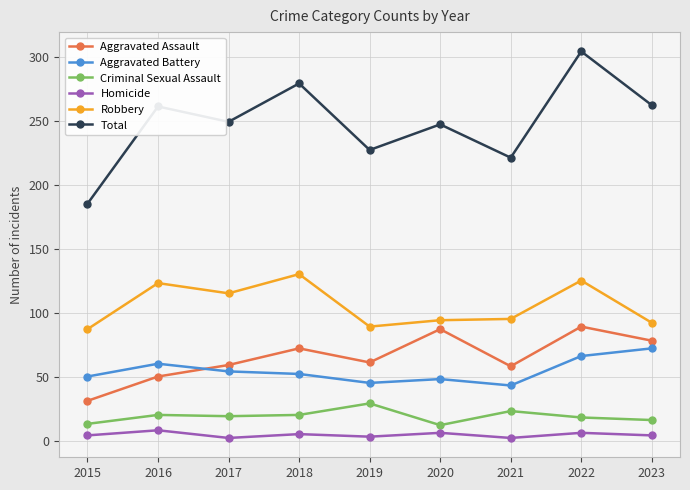

What is the value of the Homicide point at the 7th from the left?

2